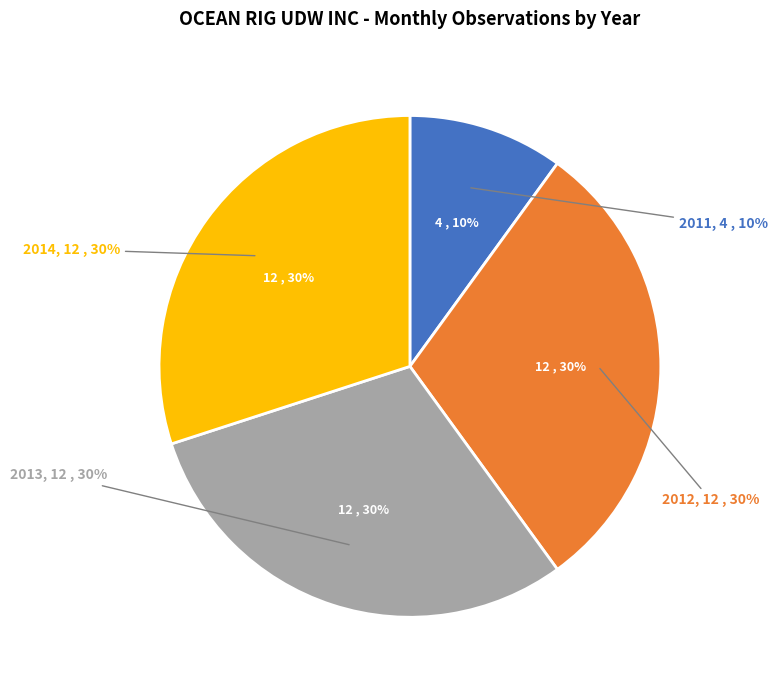

What percentage is the 2012 slice, to the nearest percent?

30%